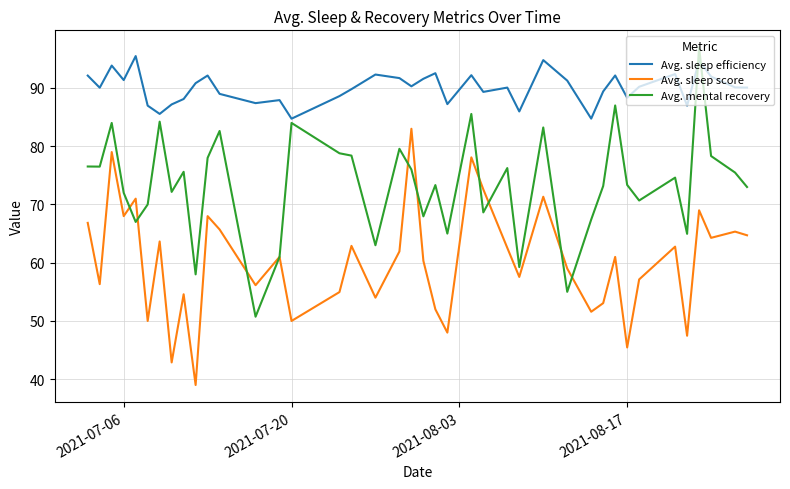

List the series in order of their overall mean, lowest first.

Avg. sleep score, Avg. mental recovery, Avg. sleep efficiency